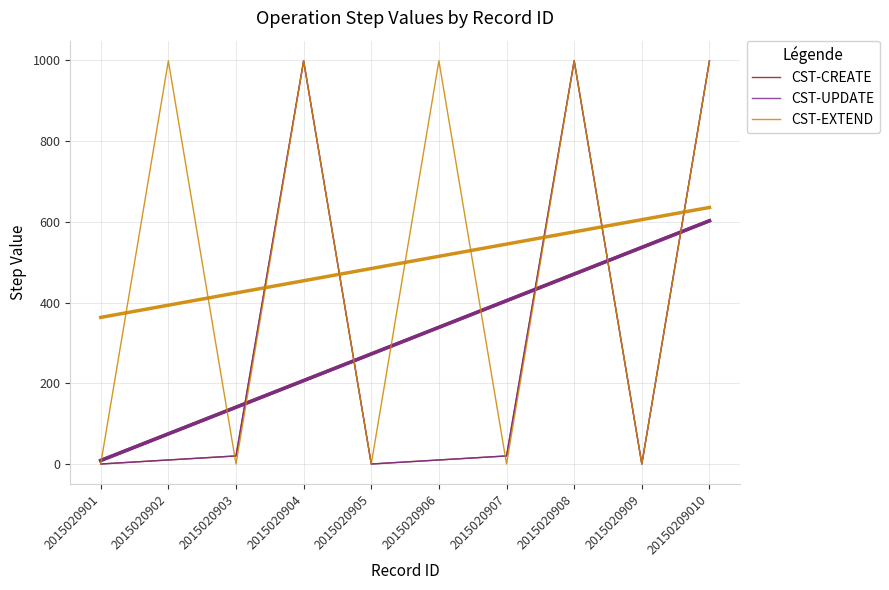

Which series has the widest spread of values?

CST-CREATE